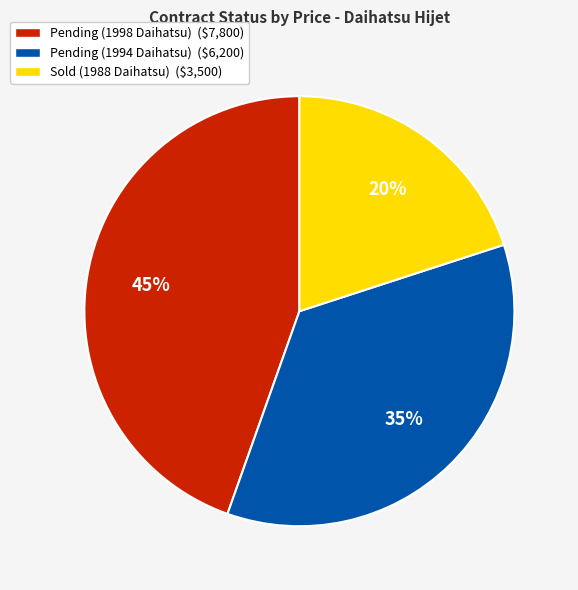

Count the number of slices in the pie.

3